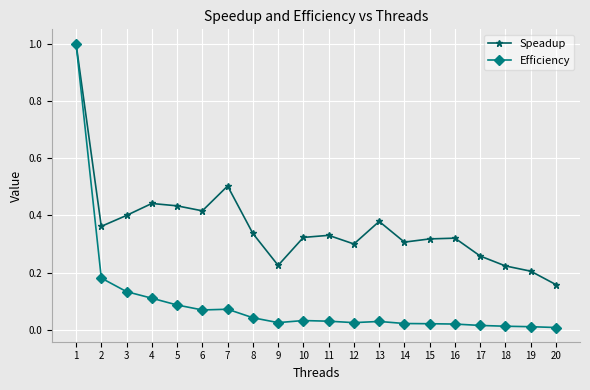

Is it true that Efficiency equals 0.0 at 8?

True